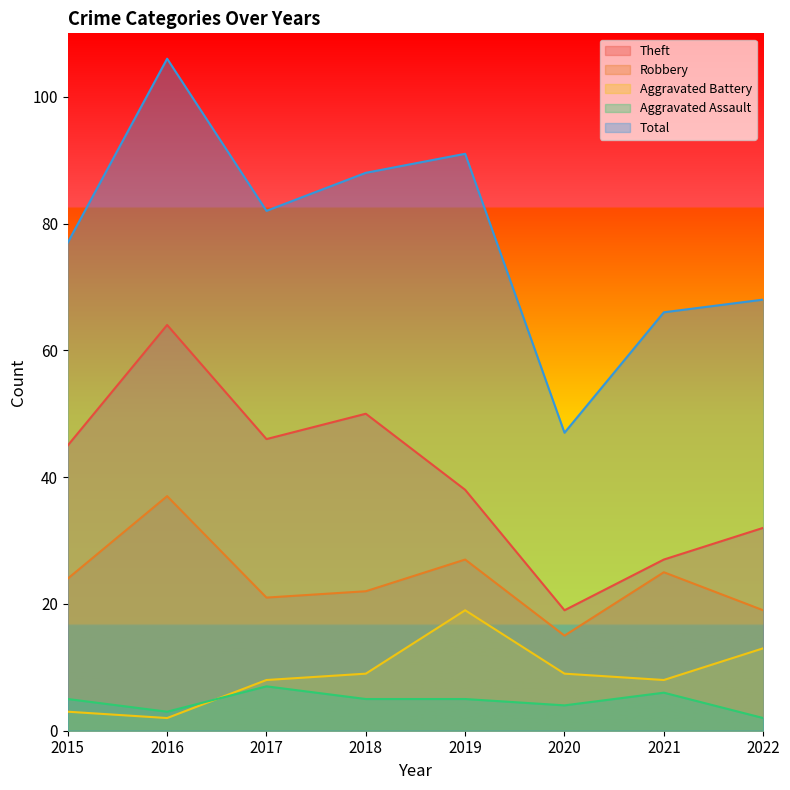

How many data points in Robbery are less than 24?

4